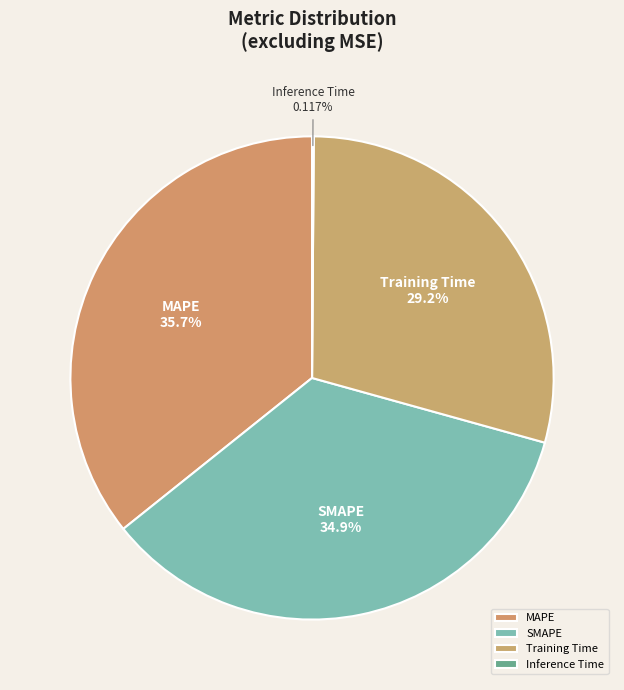

Does any single category account for the majority?

No